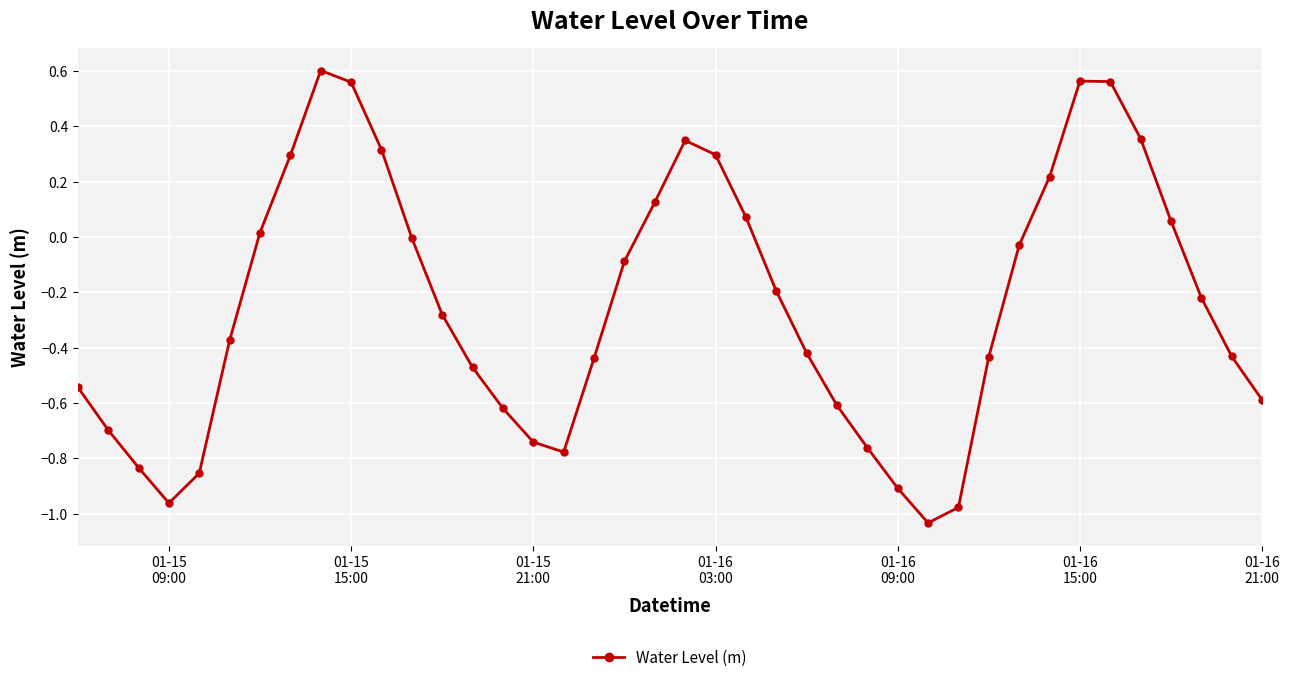

What is the sum of all values?

-9.9